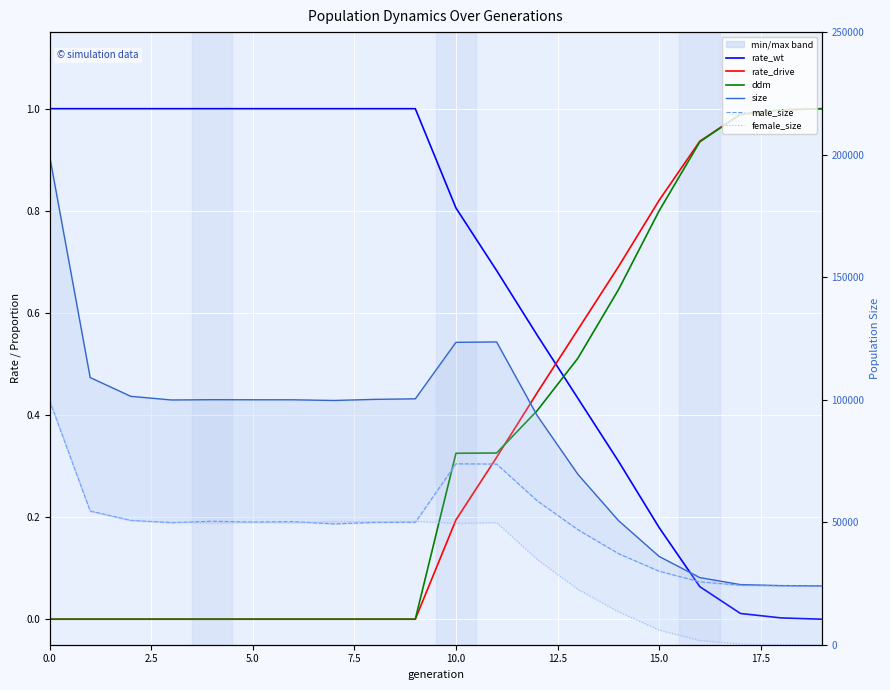

What is the difference between the highest and lowest values at 11?

123565.7